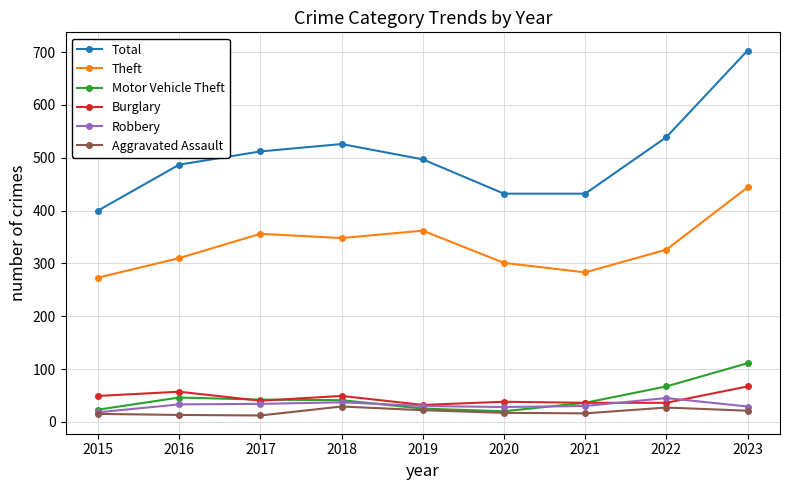

How many series are shown in this chart?

6